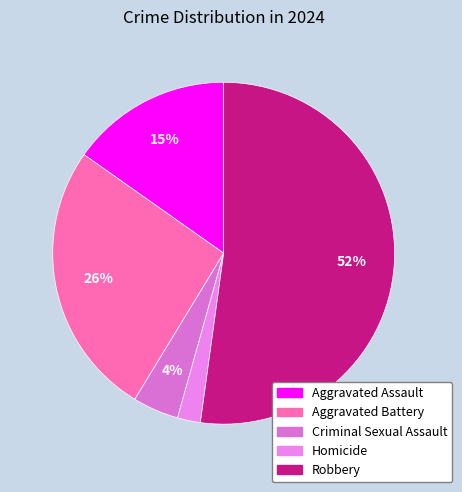

Combined, what portion of the pie is Homicide and Aggravated Battery?

28.3%